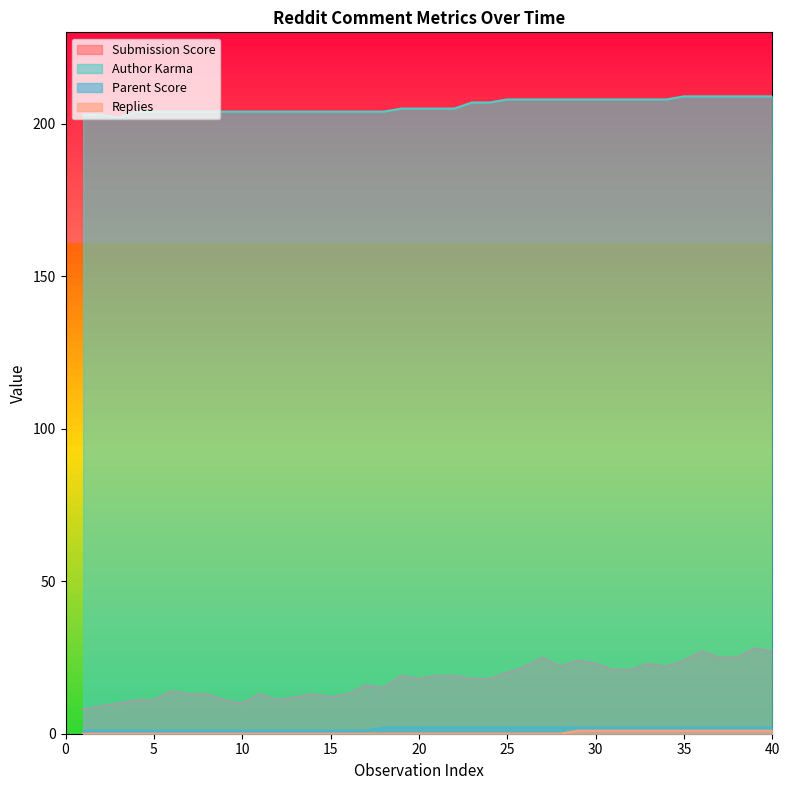

Rank the series by their maximum value, from lowest to highest.

Replies, Parent Score, Submission Score, Author Karma